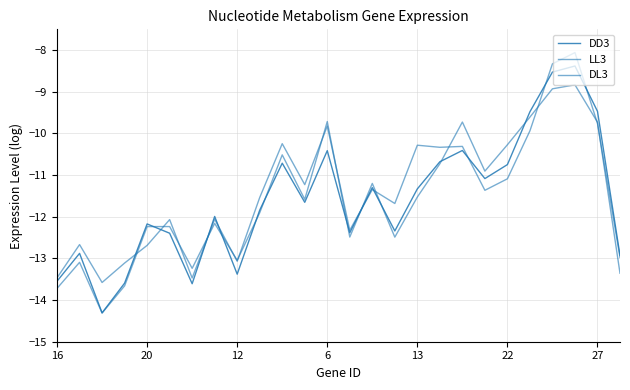

How many lines are shown in the chart?

3